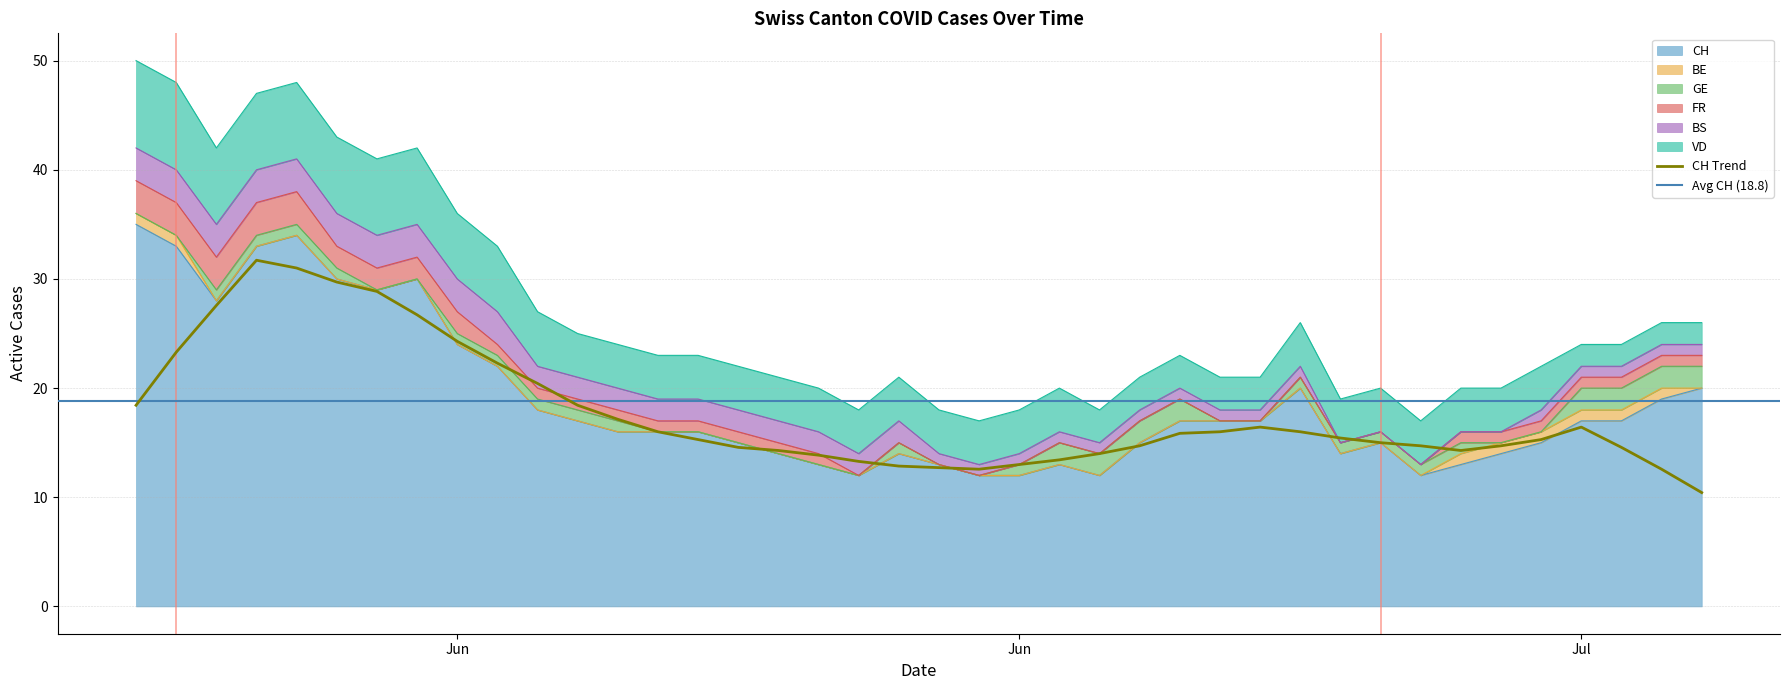

Which series has the widest spread of values?

CH